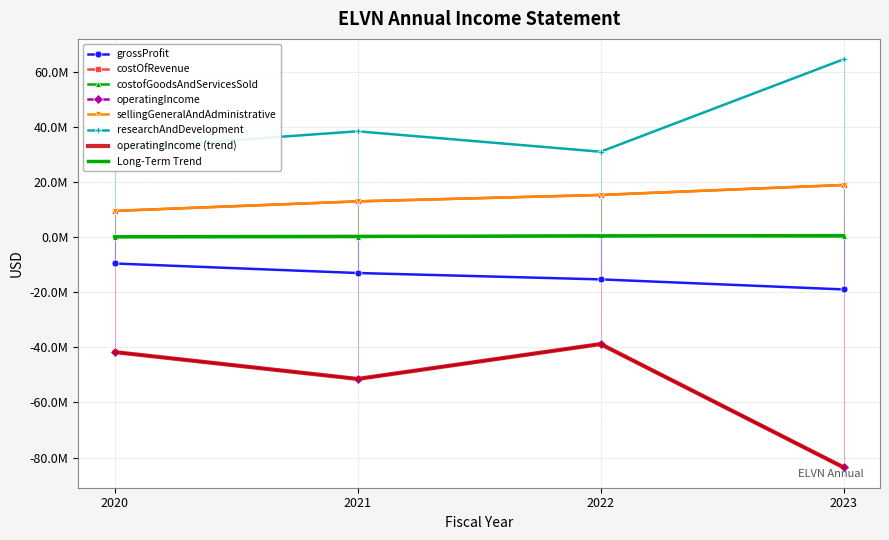

At how many categories does at least one series exceed -31230383?

4